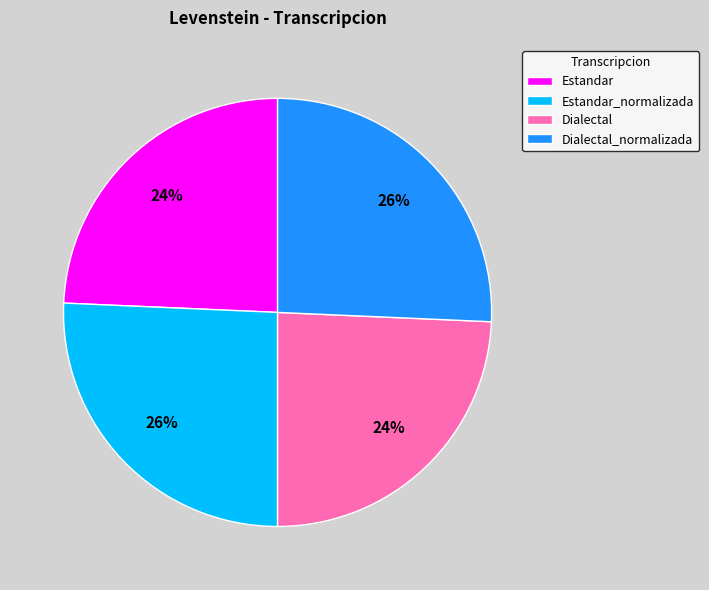

True or false: Estandar_normalizada accounts for 37% of the total.

False